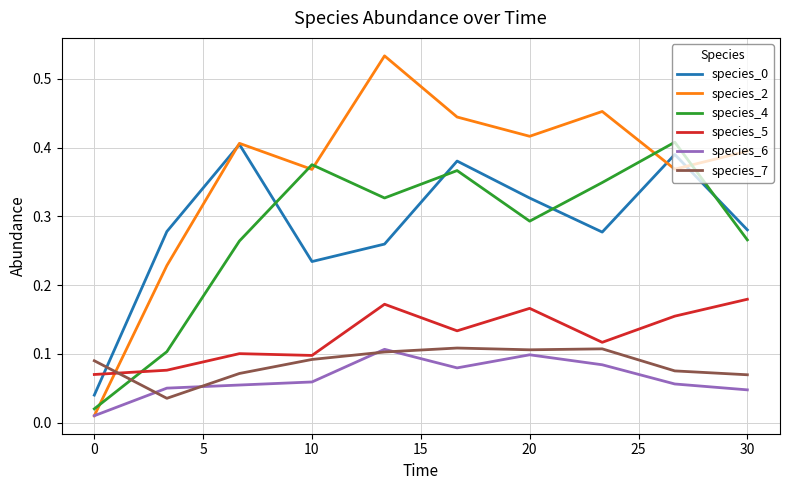

Which series has the largest total across all categories?

species_2